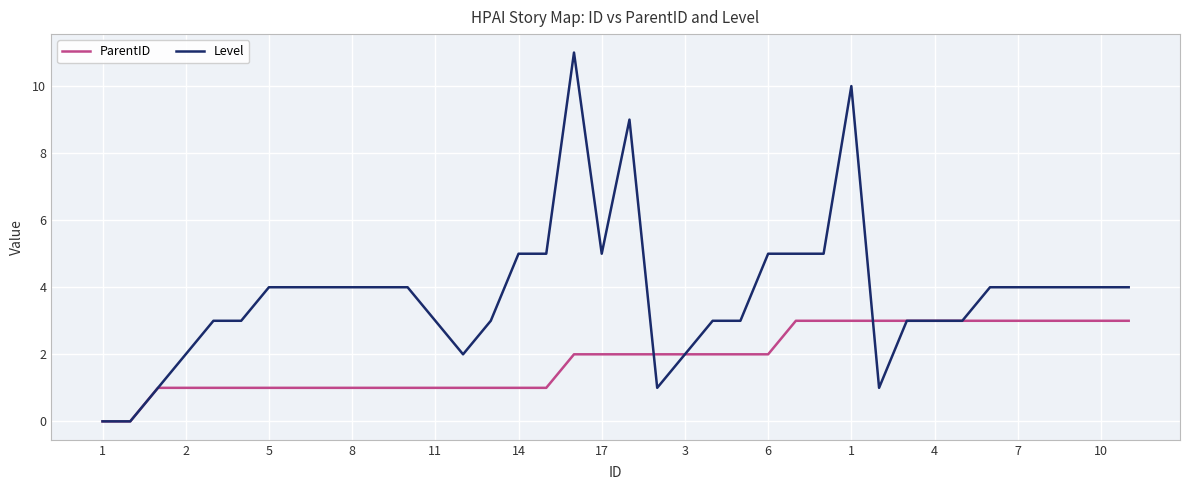

Which series has the widest spread of values?

Level